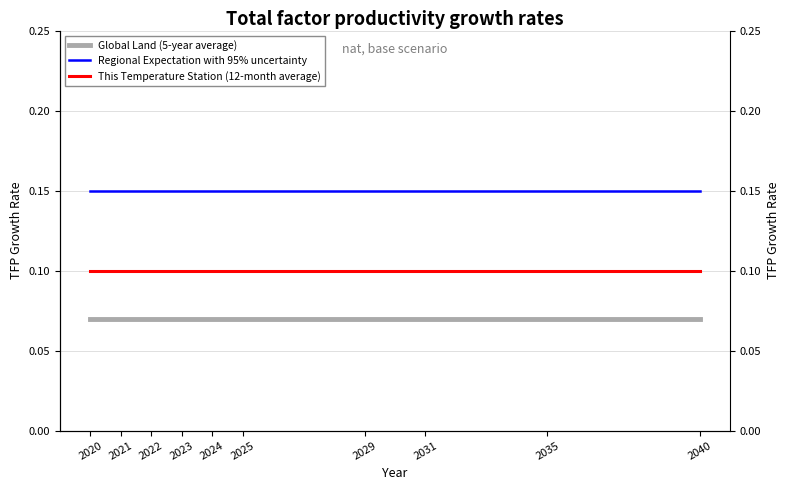

Which series has the largest range (max minus min)?

Global Land (5-year average)